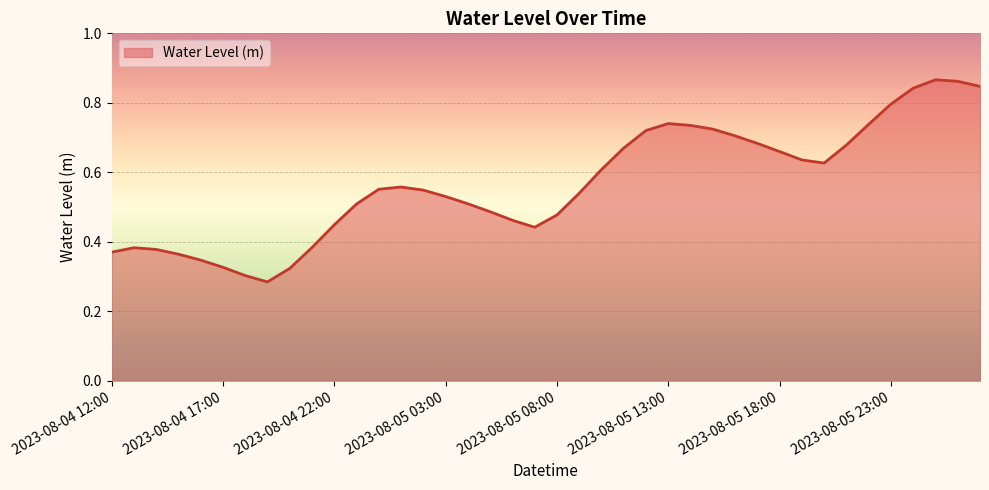

How many points are higher than both their immediate neighbors (excluding endpoints)?

4